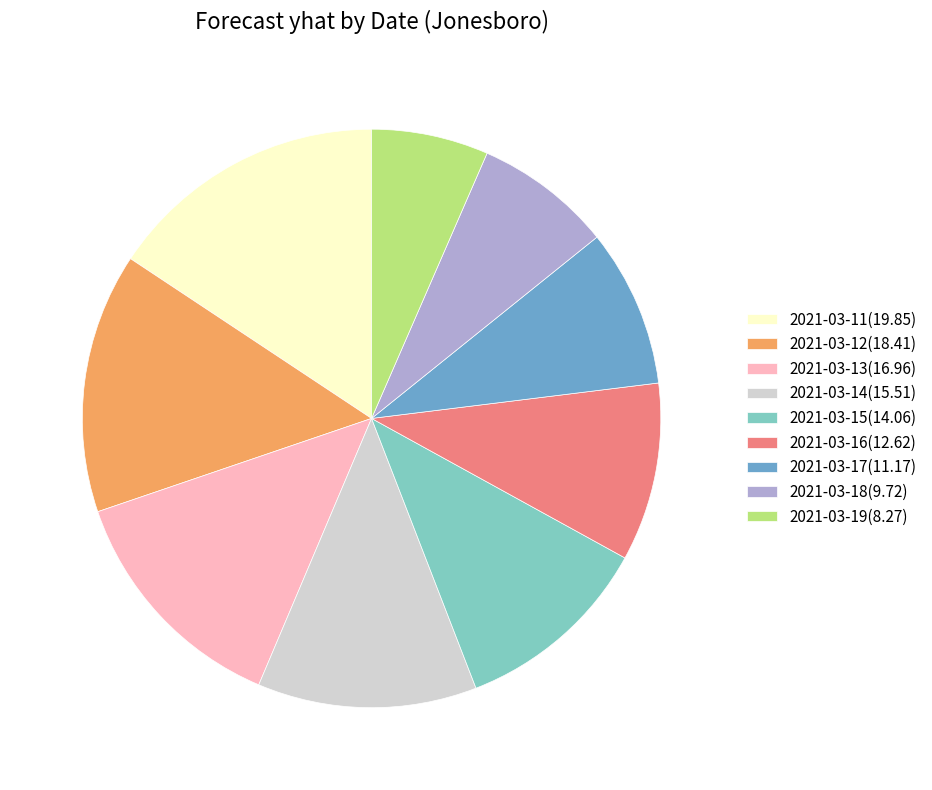

What is the smallest slice in the pie chart?

2021-03-19